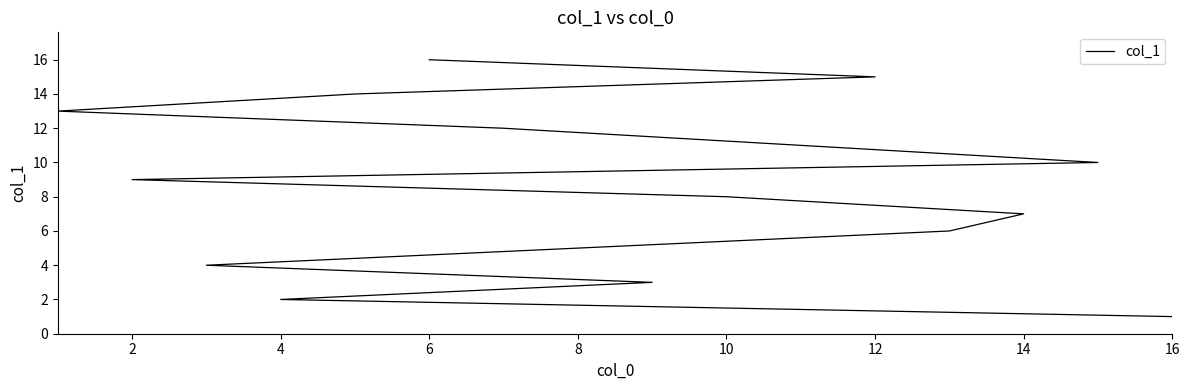

True or false: there are more than 1 points higher than both neighbors.

False